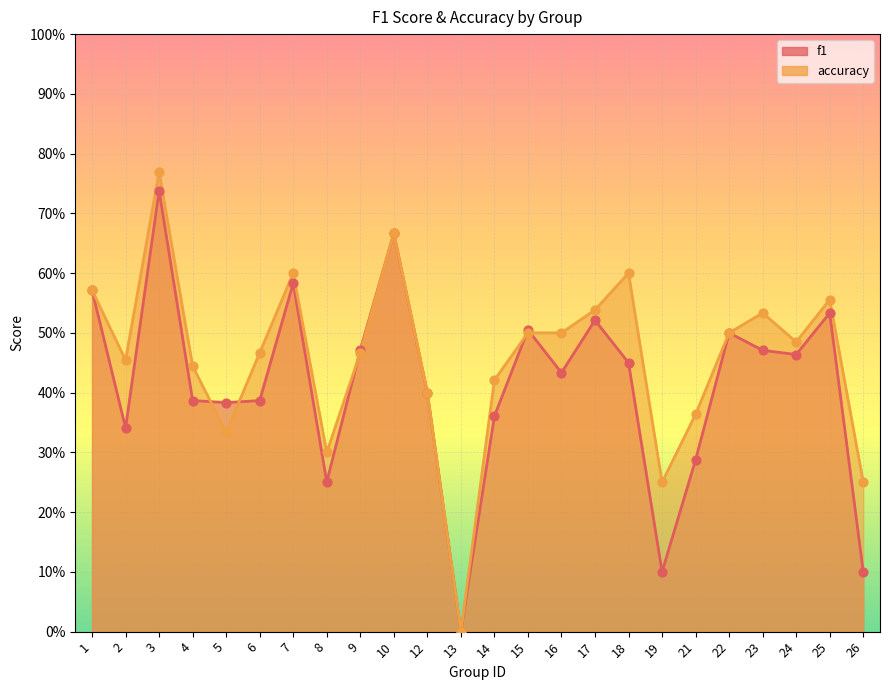

Which series contains the lowest Y value?

f1_line